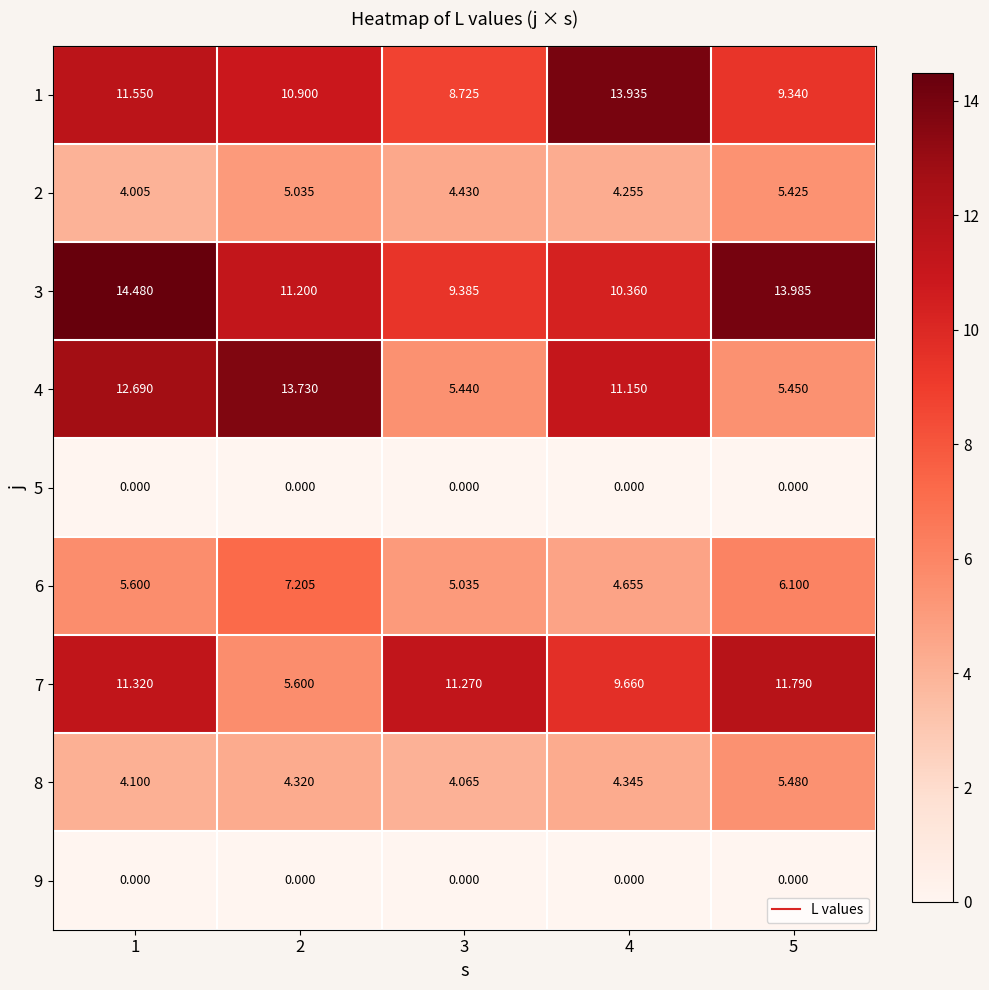

Is the value of 5 at 2 greater than the value of 6 at 3?

No